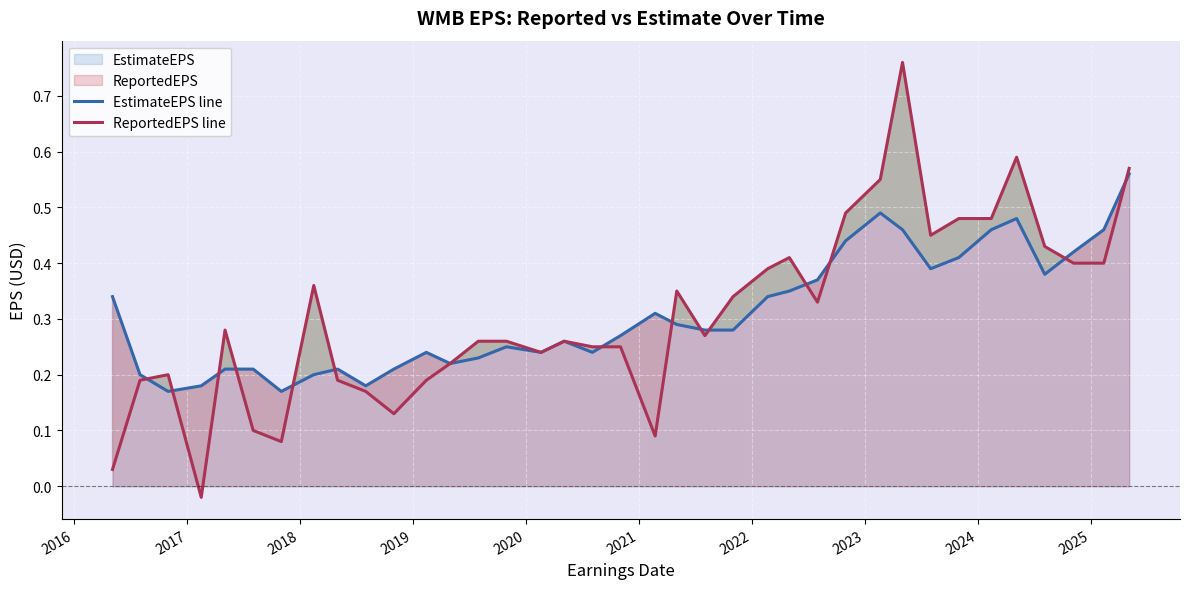

List the series in order of their peak value, highest first.

ReportedEPS line, EstimateEPS line